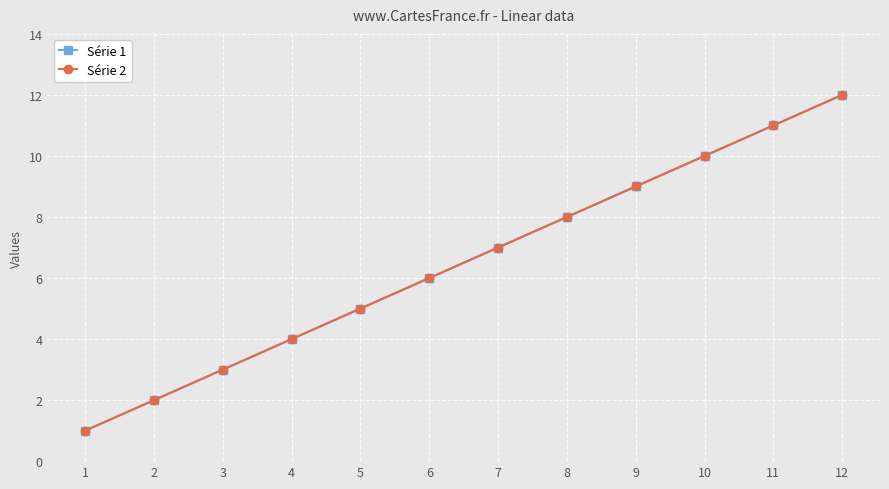

Does the chart have visible grid lines?

Yes